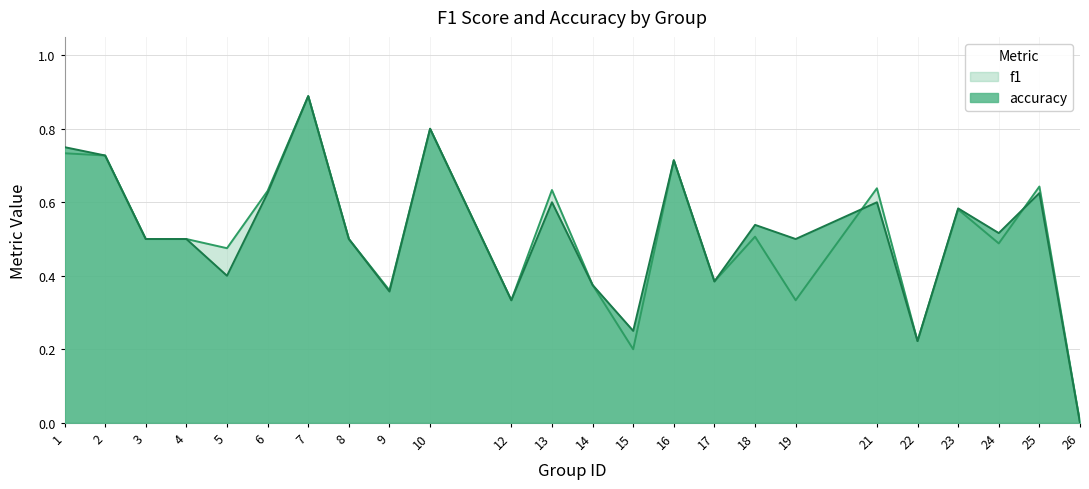

Where is the first local minimum for f1?

5